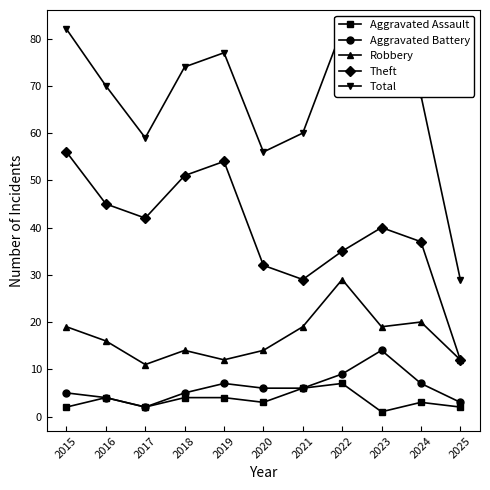

The Aggravated Assault series shows 2 at 2019. True or false?

False